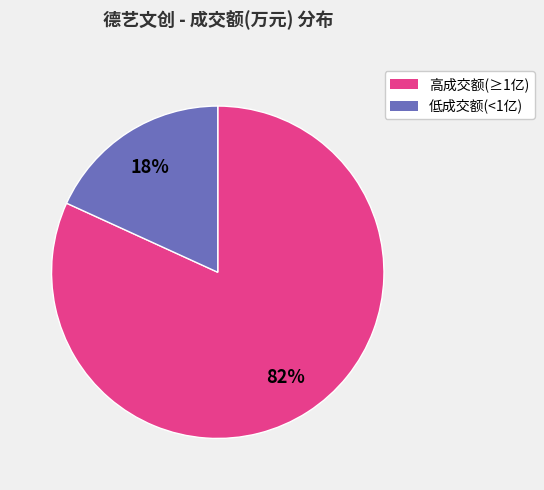

Which category has the biggest portion of the pie?

高成交额(≥1亿)